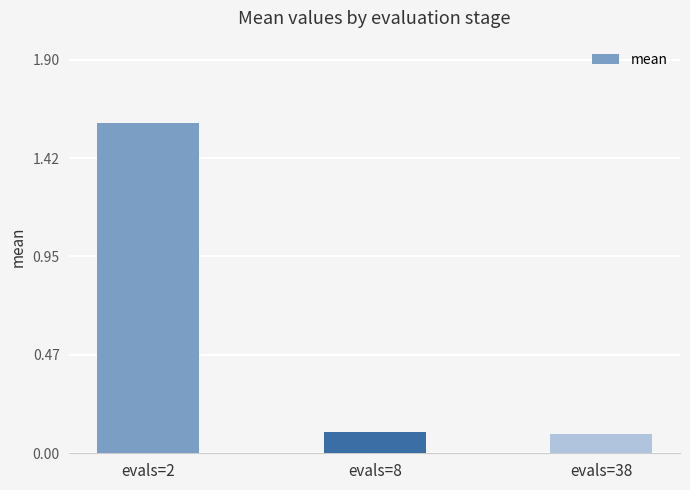

Read the value at evals=38.

0.1